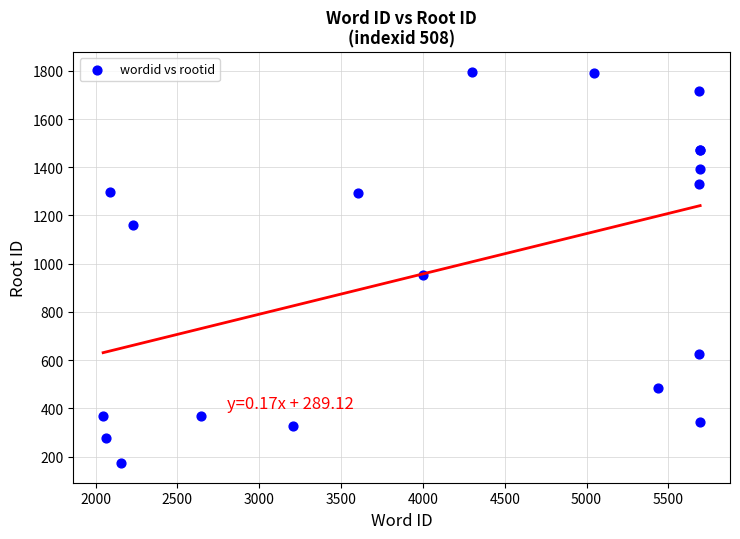

What Y value in the scatter plot is closest to 984?

953